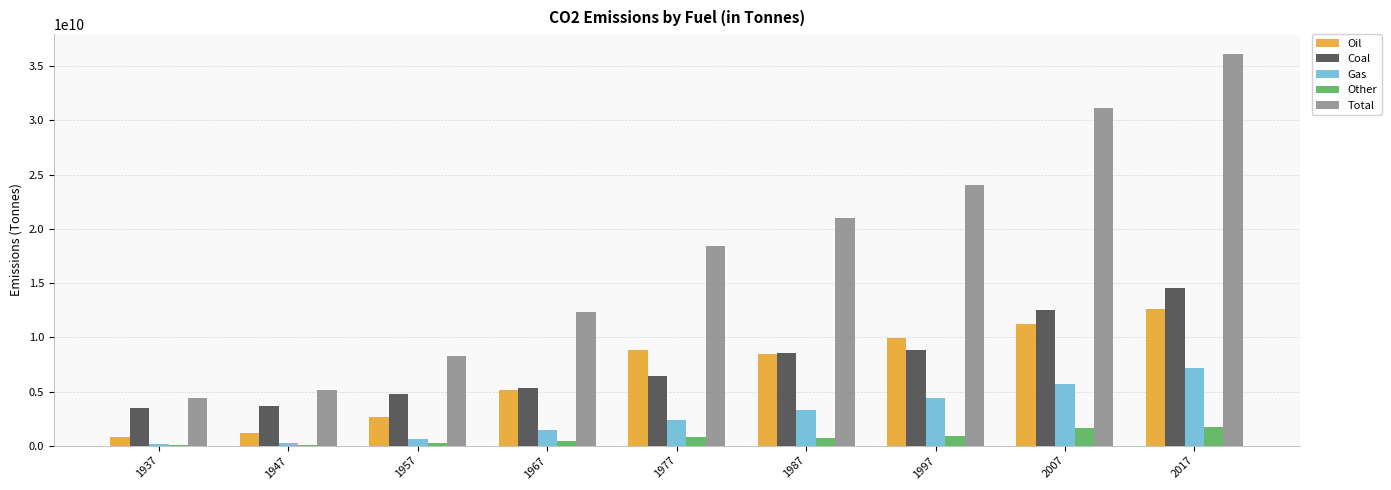

What is the sum of all Gas values?

25445534278